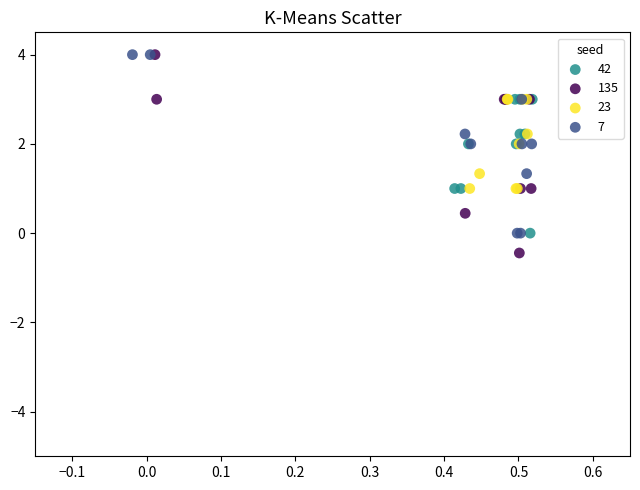

Which series reaches the minimum Y coordinate?

135